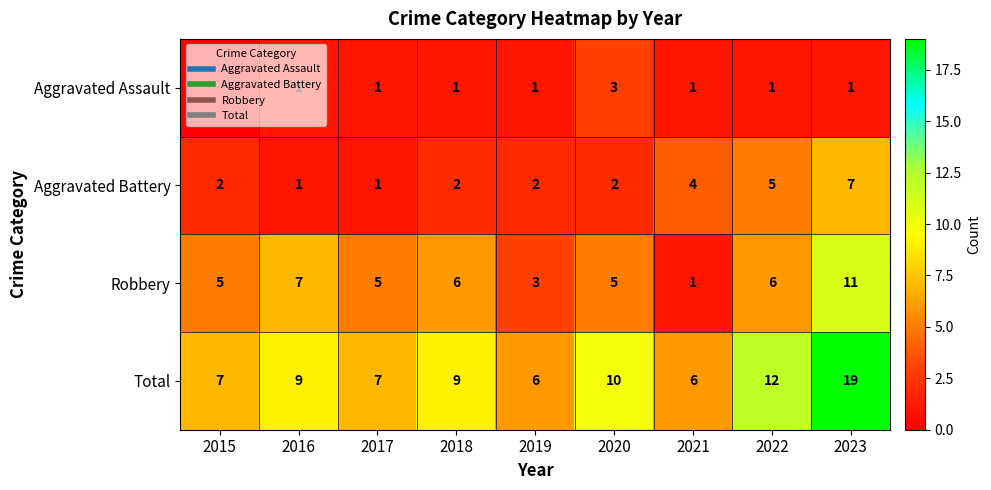

What is the total value across all series at 2017?

14